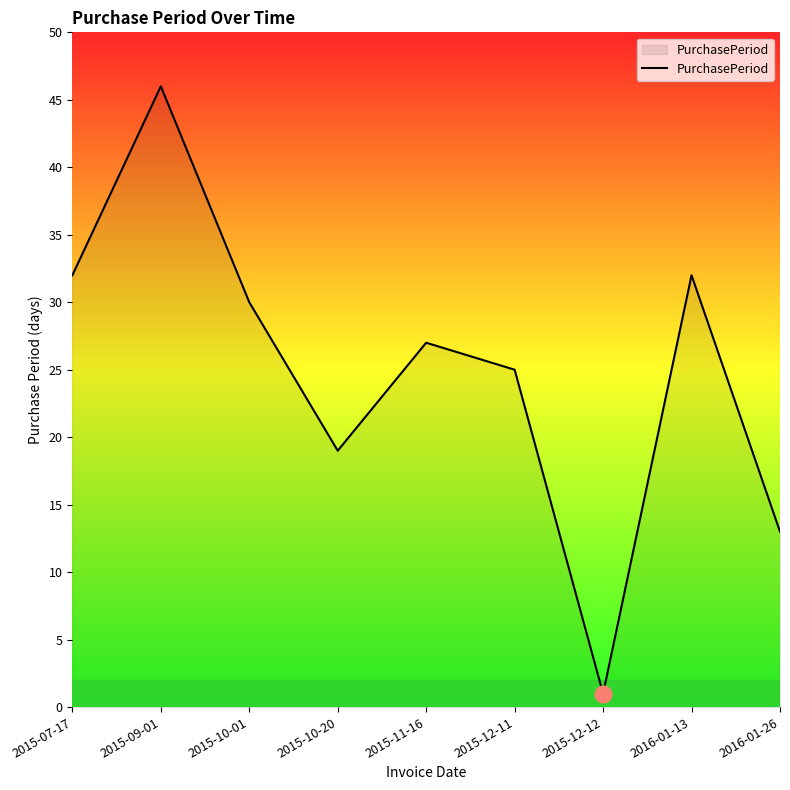

Reading right to left, what are all the values shown in this chart?

2016-01-26=13	2016-01-13=32	2015-12-12=1	2015-12-11=25	2015-11-16=27	2015-10-20=19	2015-10-01=30	2015-09-01=46	2015-07-17=32